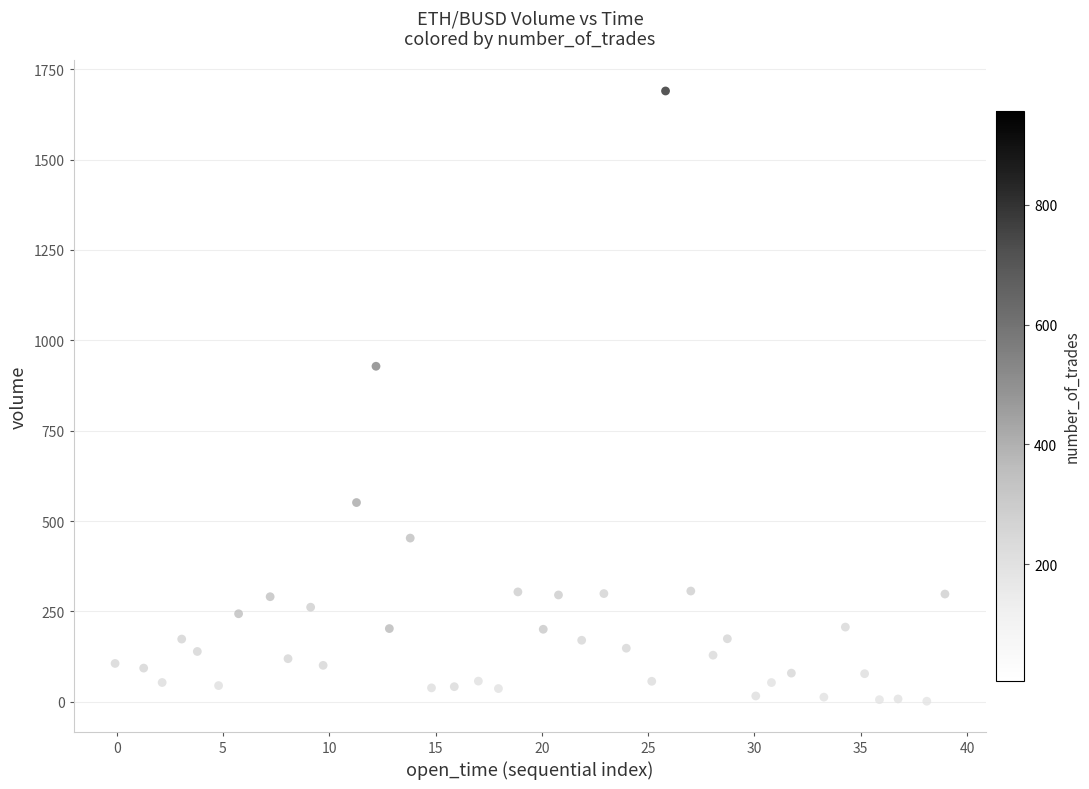

What is the range of X values (max minus min)?

39.0